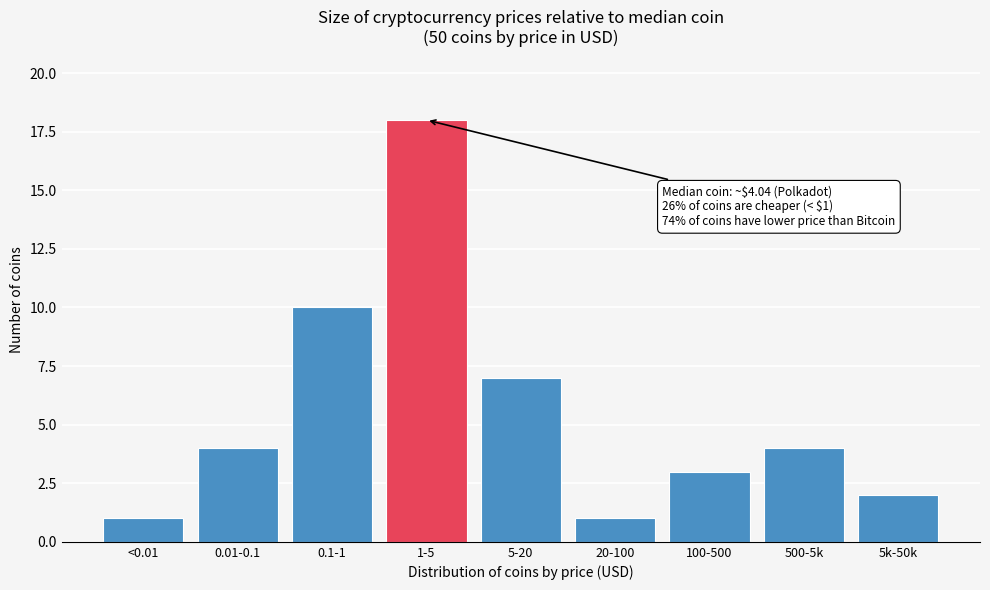

Reading right to left, what are all the values shown in this chart?

2	4	3	1	7	18	10	4	1